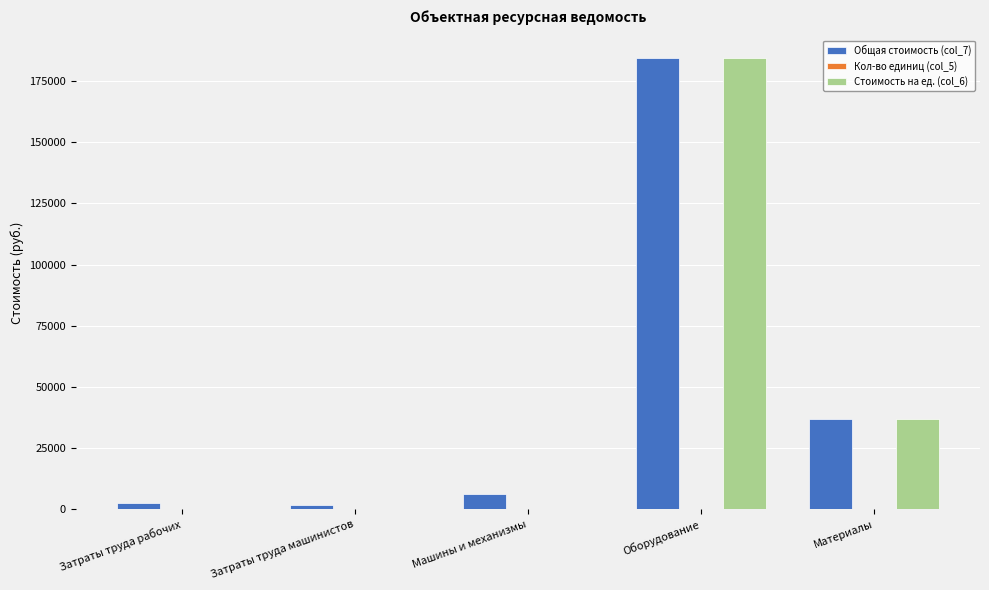

At which category is the sum across all series the highest?

Оборудование